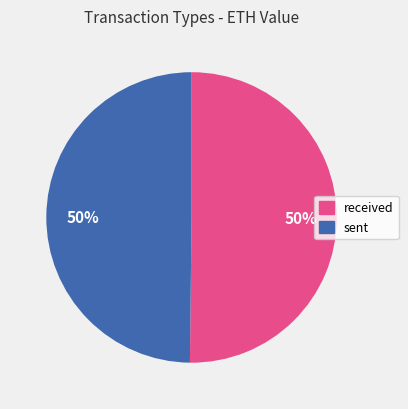

Combined, do received and sent account for over 50%?

Yes